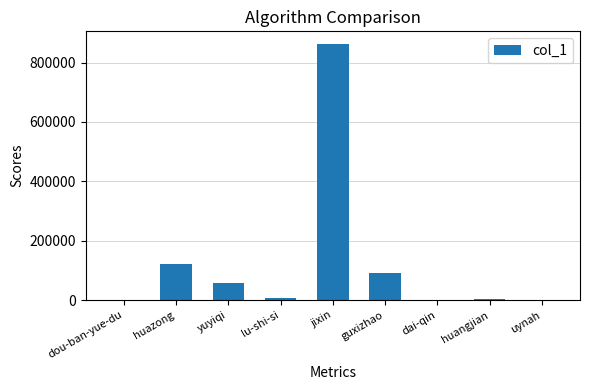

What is the sum of the values at huazong and jixin?

982315